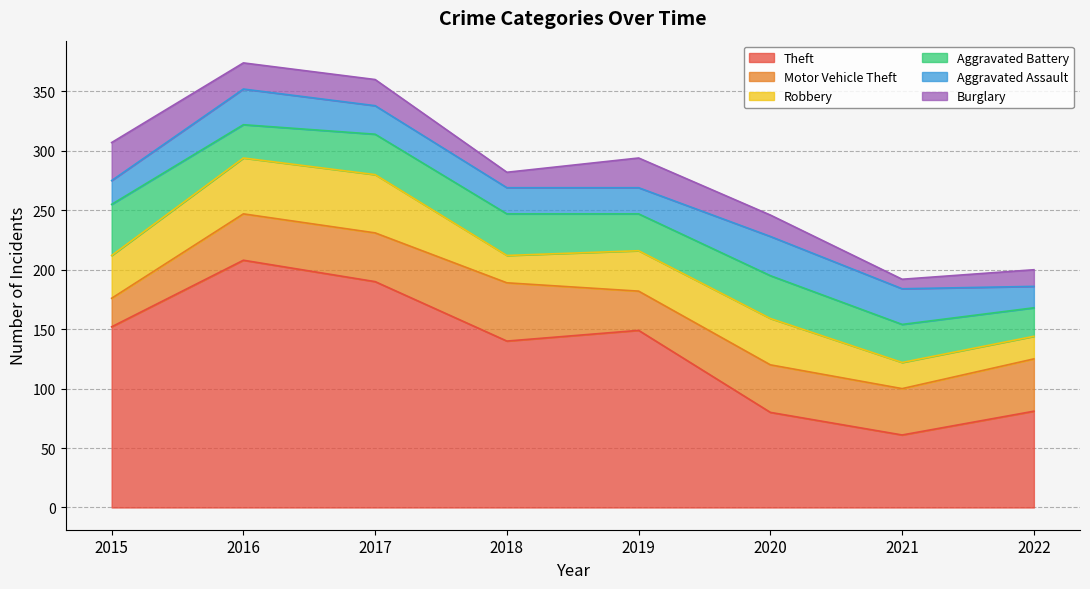

Does the chart display data point markers on the line(s)?

No